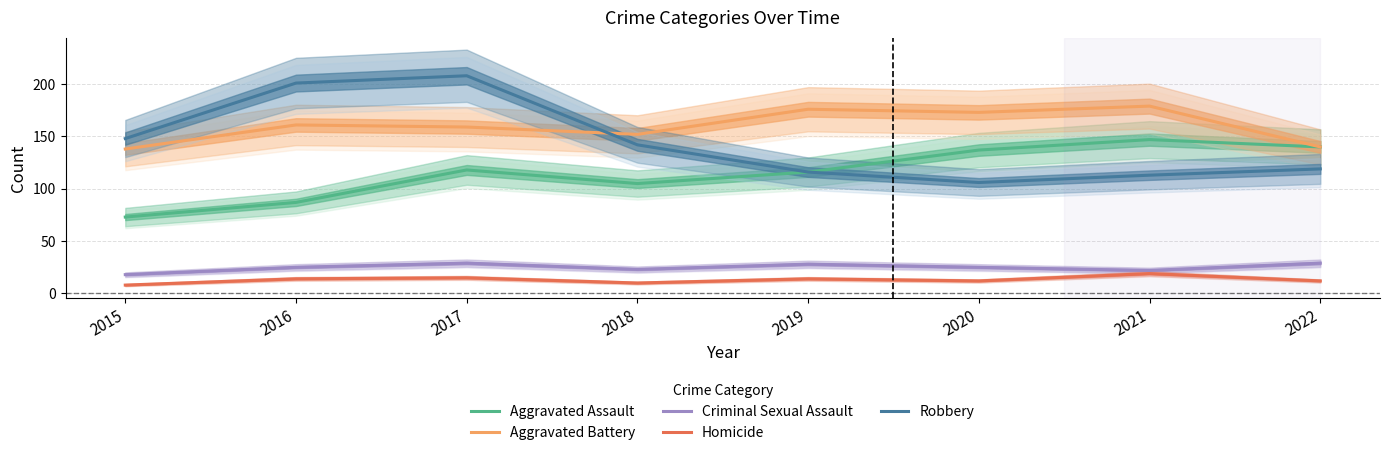

Reading left to right, extract all data points from this chart.

Aggravated Assault: 73	87	118	105	116	137	147	140
Aggravated Battery: 138	161	159	152	176	173	179	140
Criminal Sexual Assault: 18	25	29	23	28	25	22	29
Homicide: 8	14	15	10	14	12	19	12
Robbery: 148	201	208	142	116	106	113	119